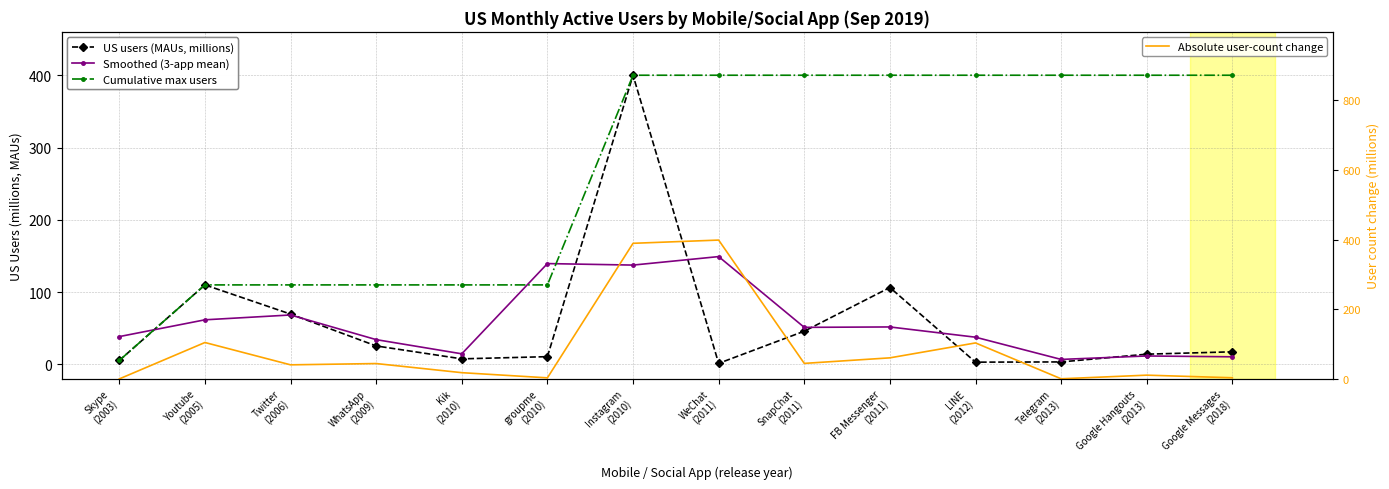

Where is Absolute user-count change nearest to the value 199?

Youtube
(2005)